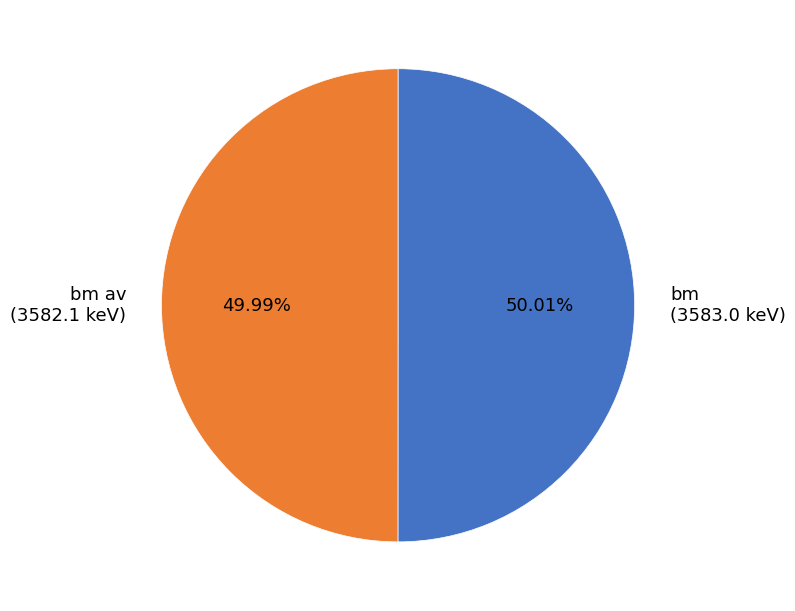

How many segments does this pie chart have?

2